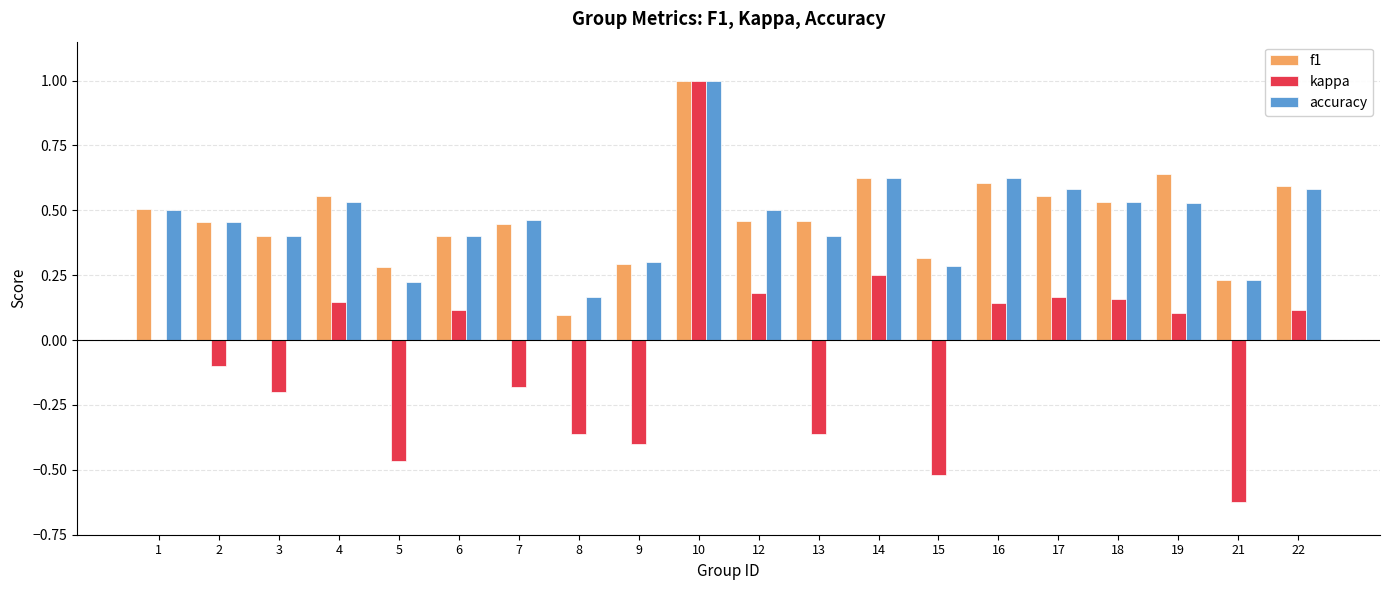

Which series has the widest spread of values?

kappa